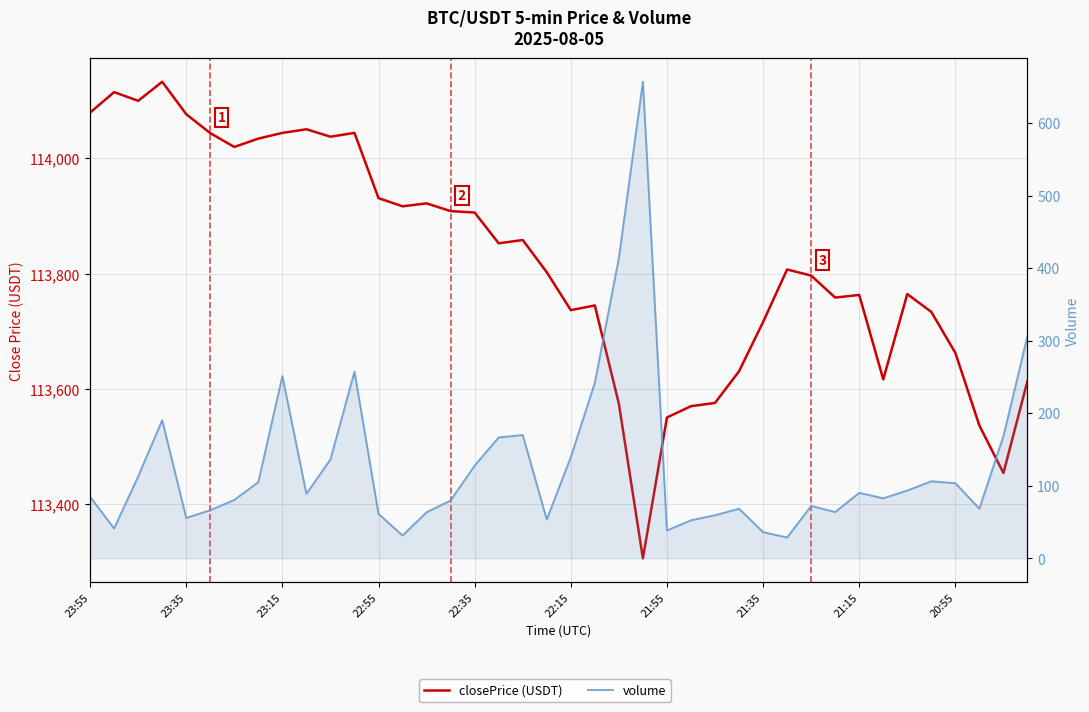

What is the total value across all series at 27?

113698.7